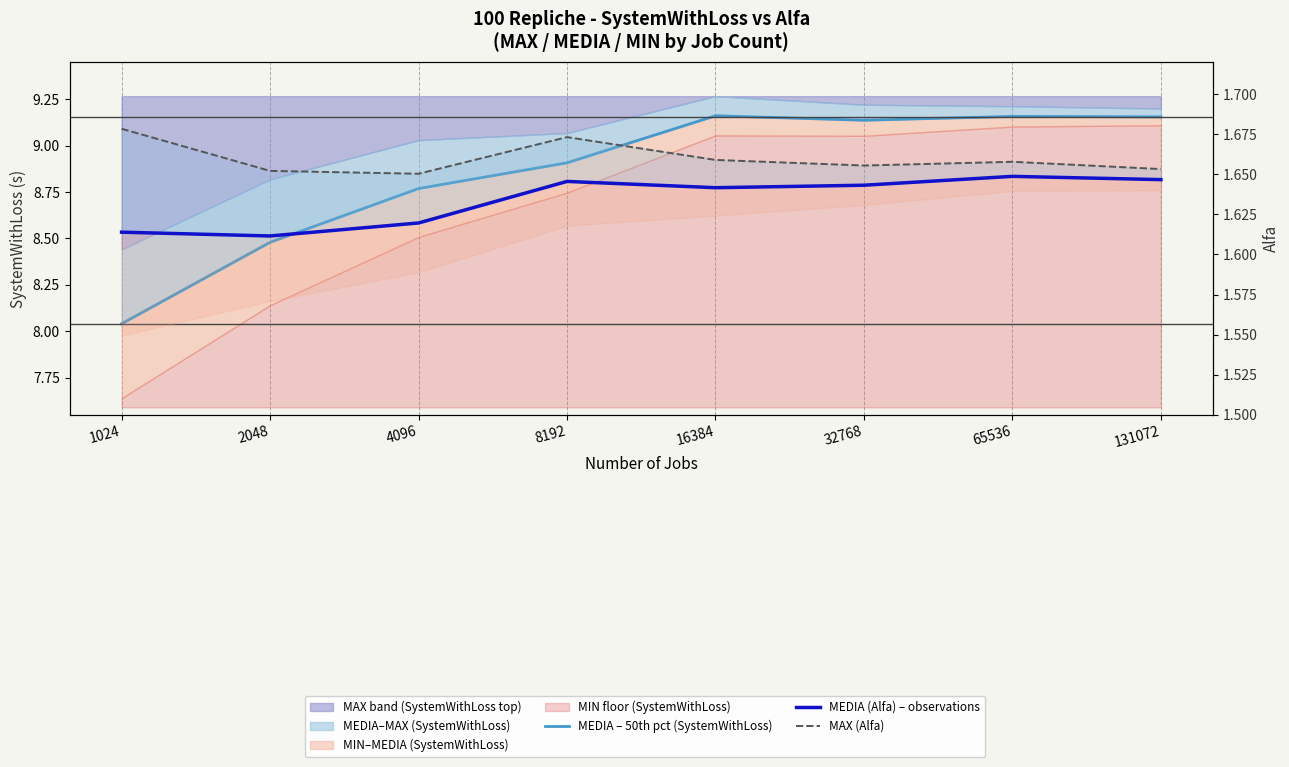

Reading left to right, extract all data points from this chart.

MEDIA – 50th pct (SystemWithLoss): 8.0	8.5	8.8	8.9	9.2	9.1	9.2	9.2
MEDIA (Alfa) – observations: 1.6	1.6	1.6	1.6	1.6	1.6	1.6	1.6
MAX (Alfa): 1.7	1.7	1.7	1.7	1.7	1.7	1.7	1.7